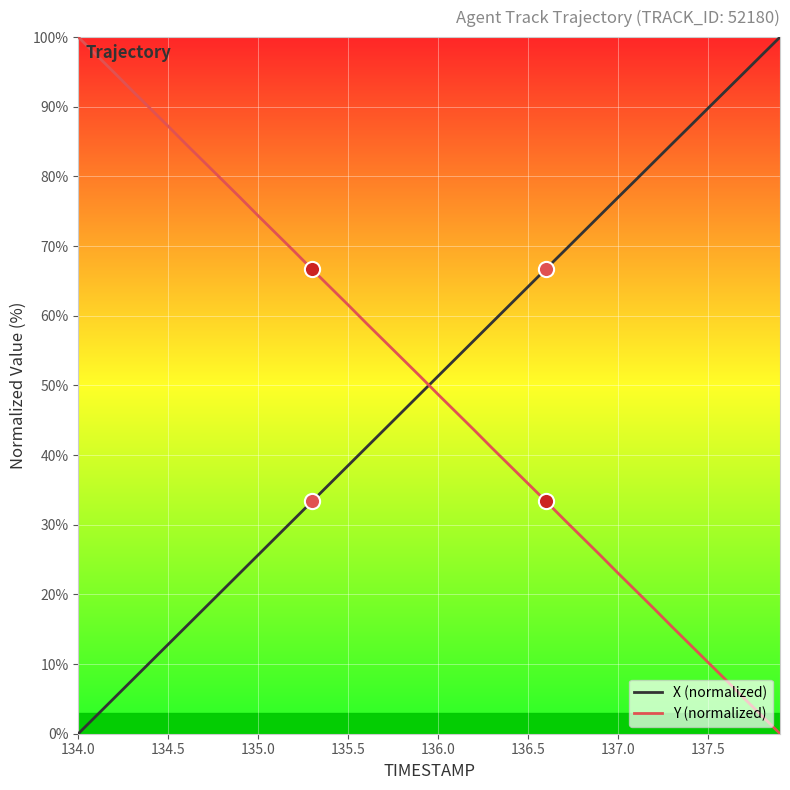

Which series ends up on top after the final intersection of X (normalized) and Y (normalized)?

X (normalized)